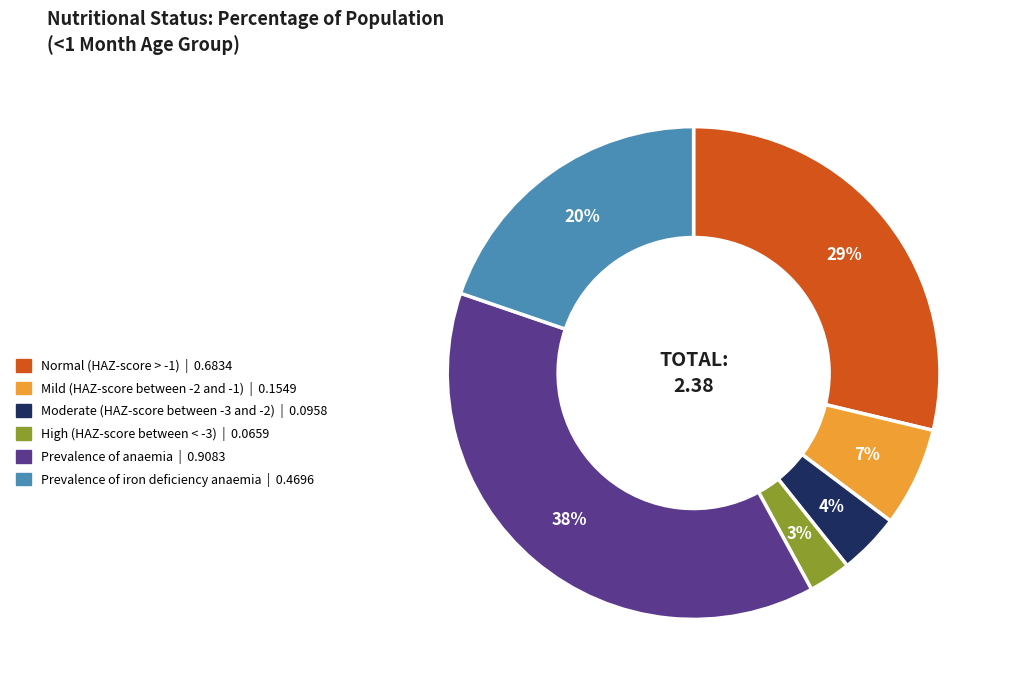

Count the number of slices in the pie.

6